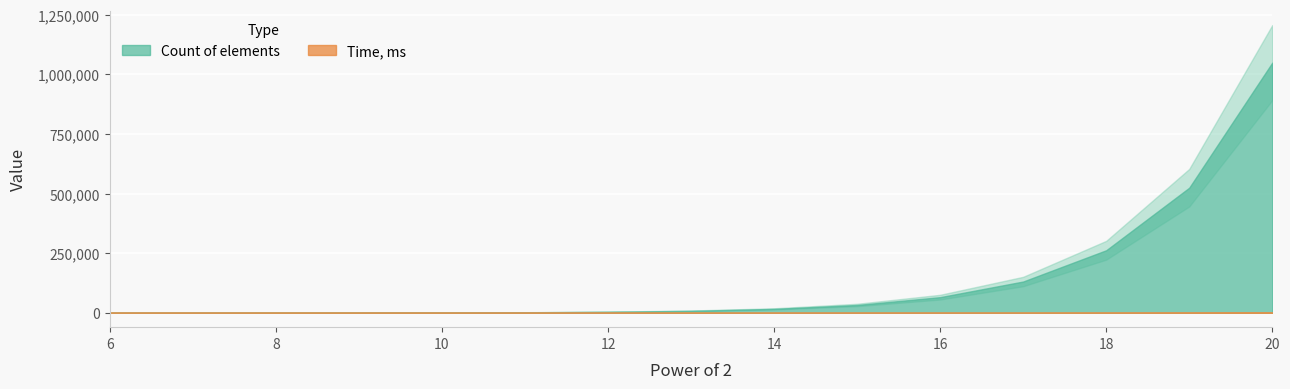

Reading left to right, transcribe all the data shown in this chart.

Count of elements: 6=64	7=128	8=256	9=512	10=1024	11=2048	12=4096	13=8192	14=16384	15=32768	16=65536	17=131072	18=262144	19=524288	20=1048576
Time, ms: 6=0	7=0	8=0	9=0	10=0	11=1	12=3	13=10	14=12	15=26	16=52	17=92	18=230	19=446	20=925